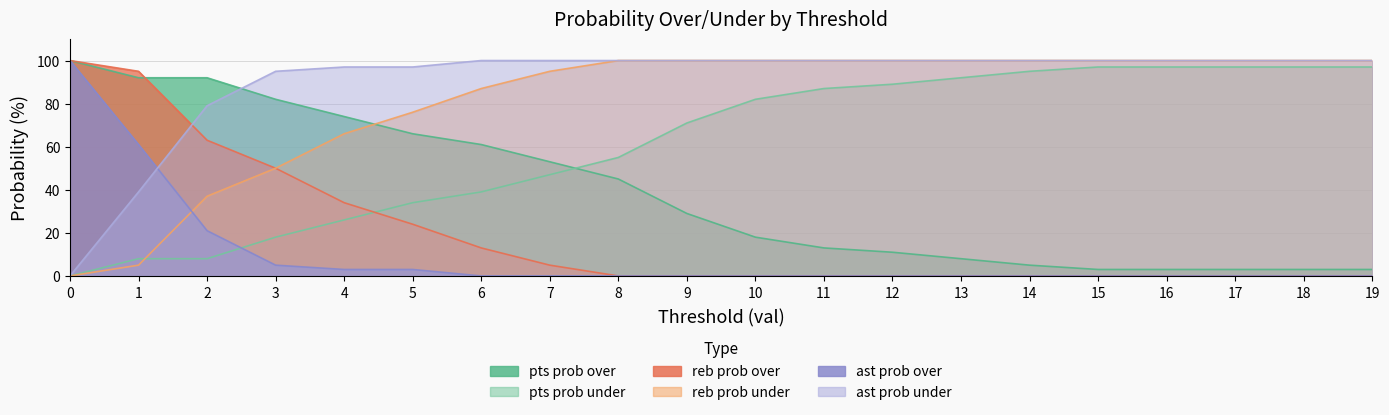

What are all the series names shown in the legend?

pts prob over, pts prob under, reb prob over, reb prob under, ast prob over, ast prob under